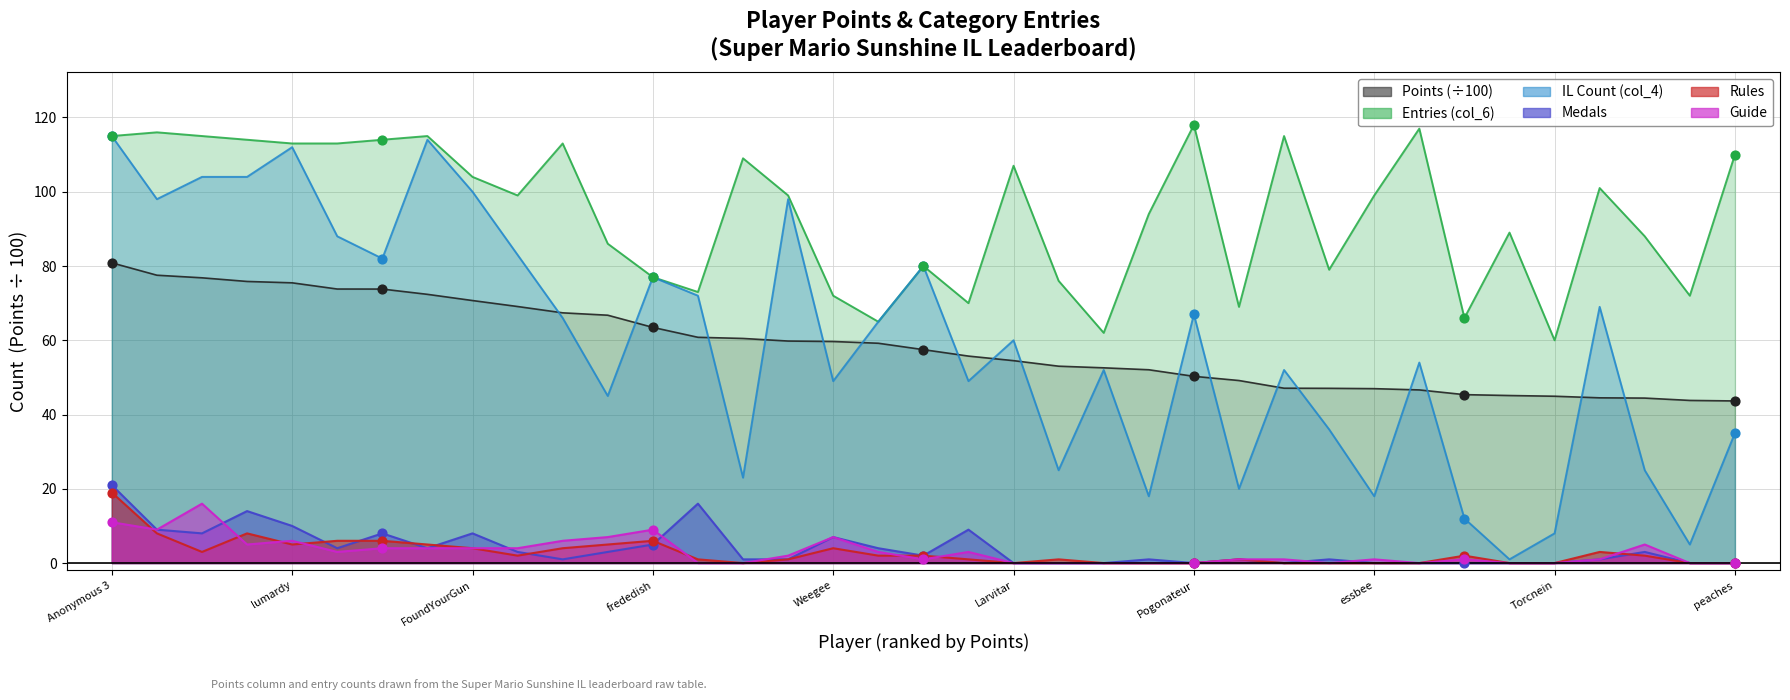

Is the value of Medals at Despin greater than the value of Points at Torcnein?

No